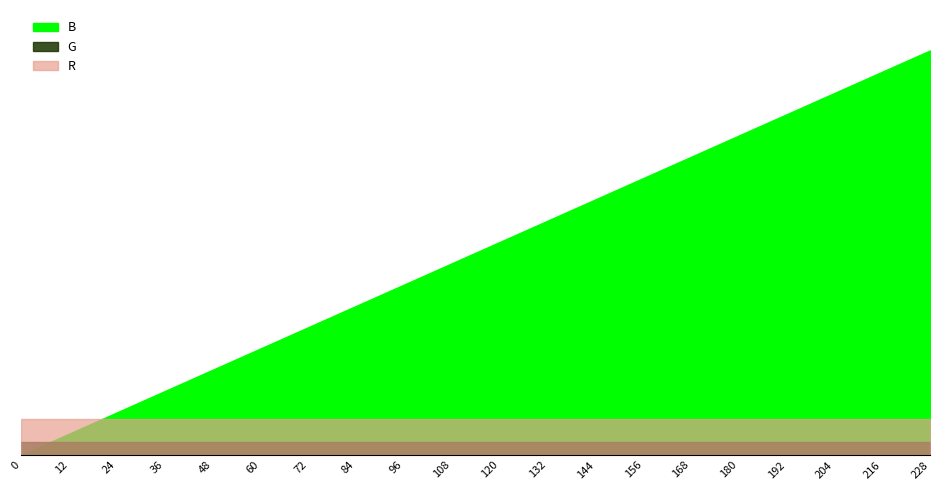

True or false: G and B cross at least once.

False